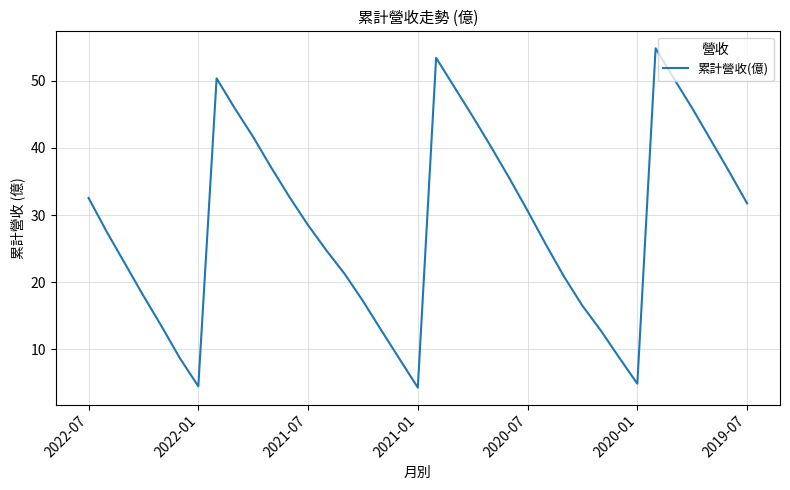

What is the minimum value shown in the chart?

4.3